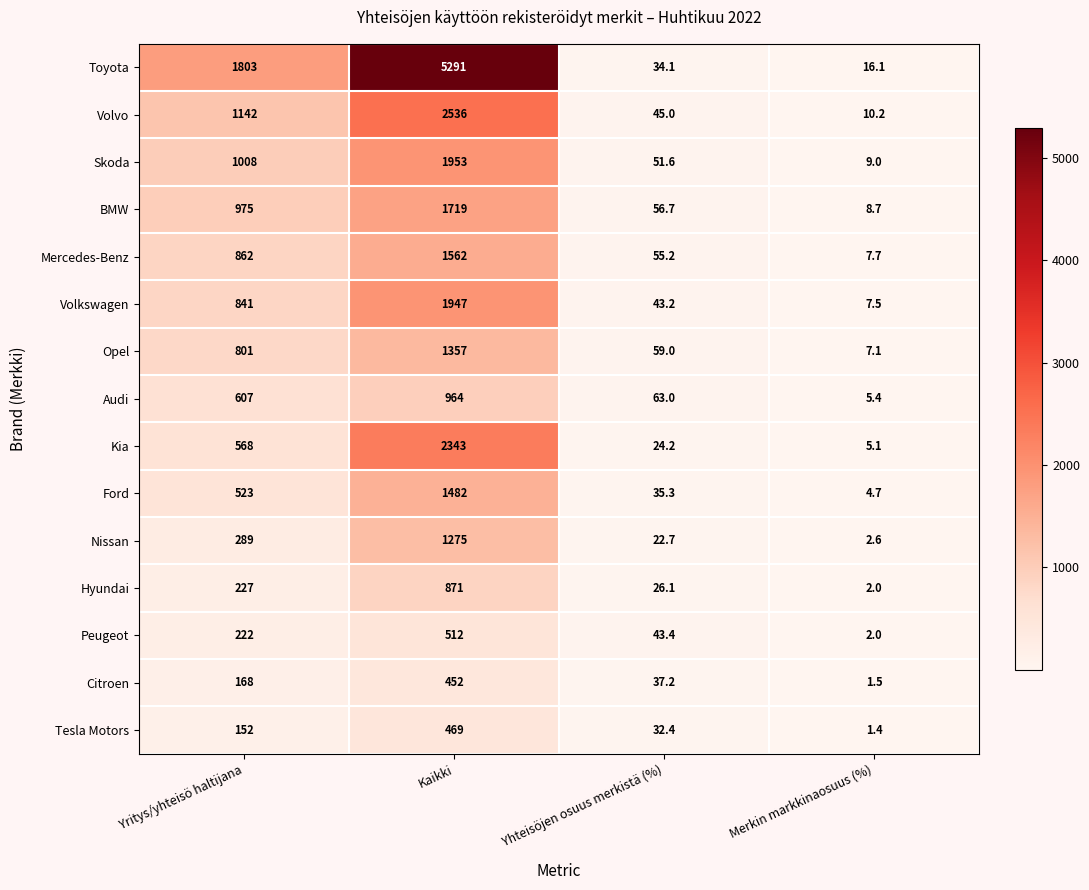

How many values in the Mercedes-Benz series are below 862?

2